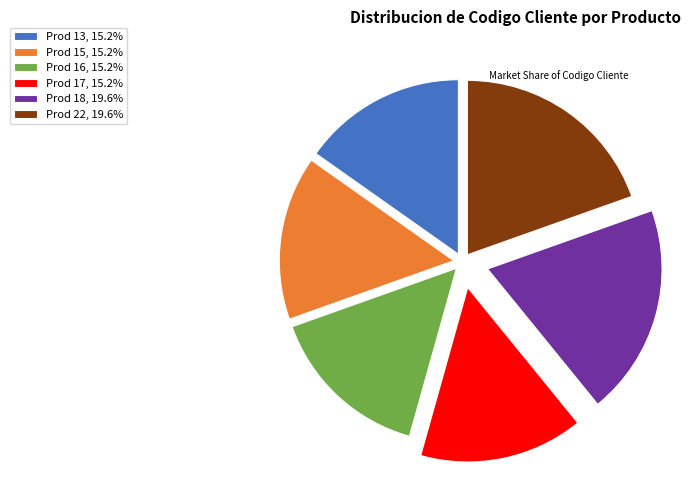

Do Prod 18, 19.6% and Prod 15, 15.2% together represent more than half of the pie?

No